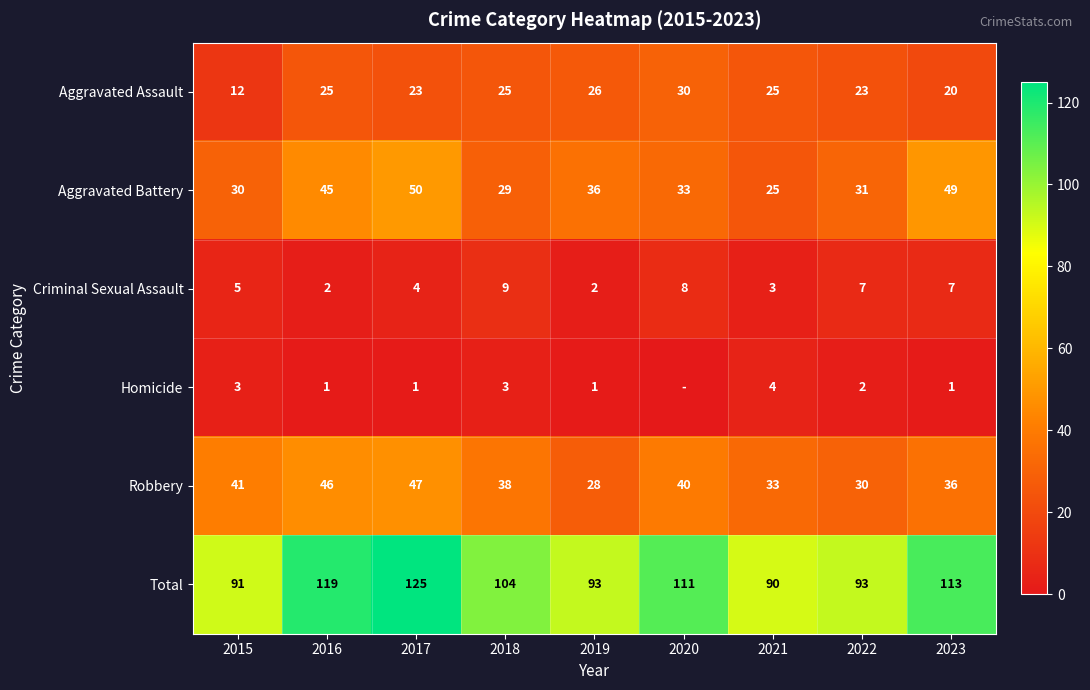

At which category is the sum across all series the highest?

2017